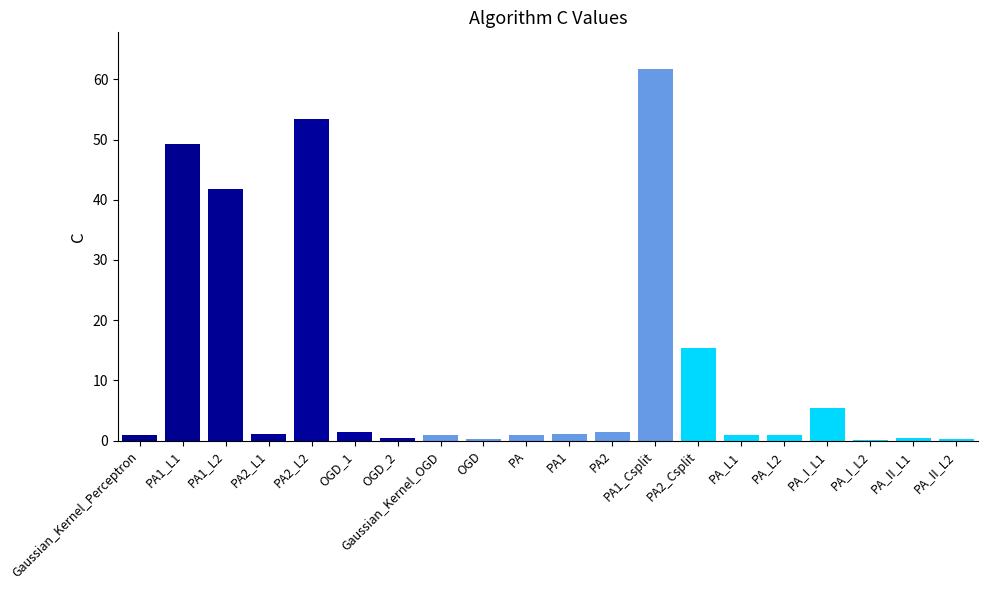

What is the sum of all values?

238.5